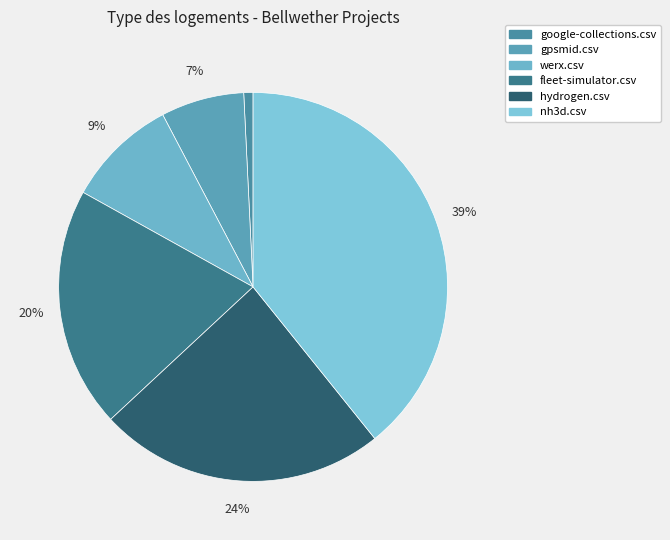

What is the largest slice in the pie chart?

nh3d.csv